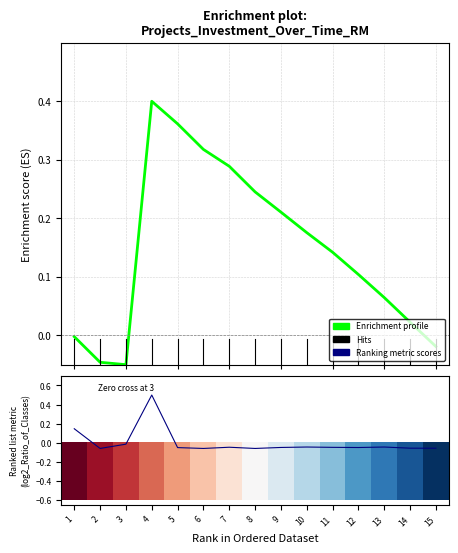

At which label is Ranking metric scores closest to 0?

3